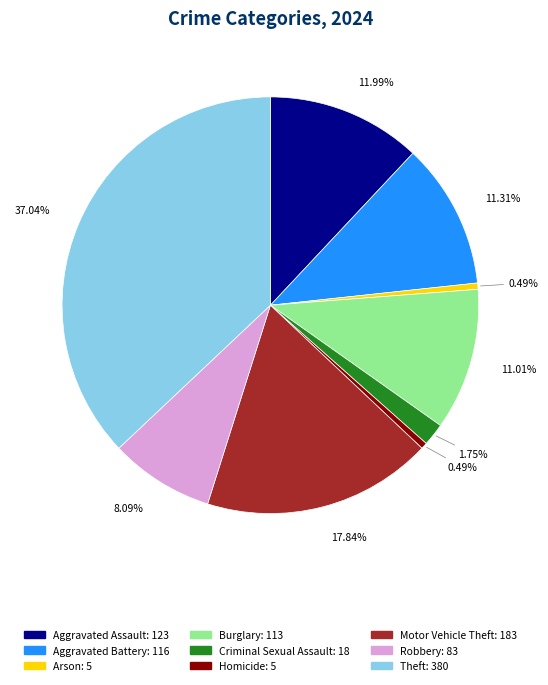

Which category has the biggest portion of the pie?

Theft